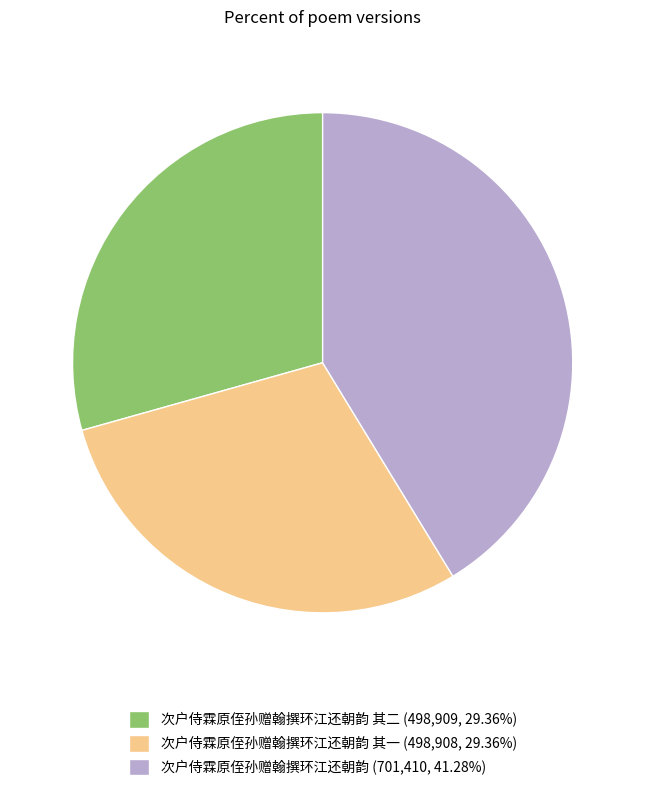

Do 次户侍霖原侄孙赠翰撰环江还朝韵 其一 (498,908, 29.36%) and 次户侍霖原侄孙赠翰撰环江还朝韵 (701,410, 41.28%) together represent more than half of the pie?

Yes